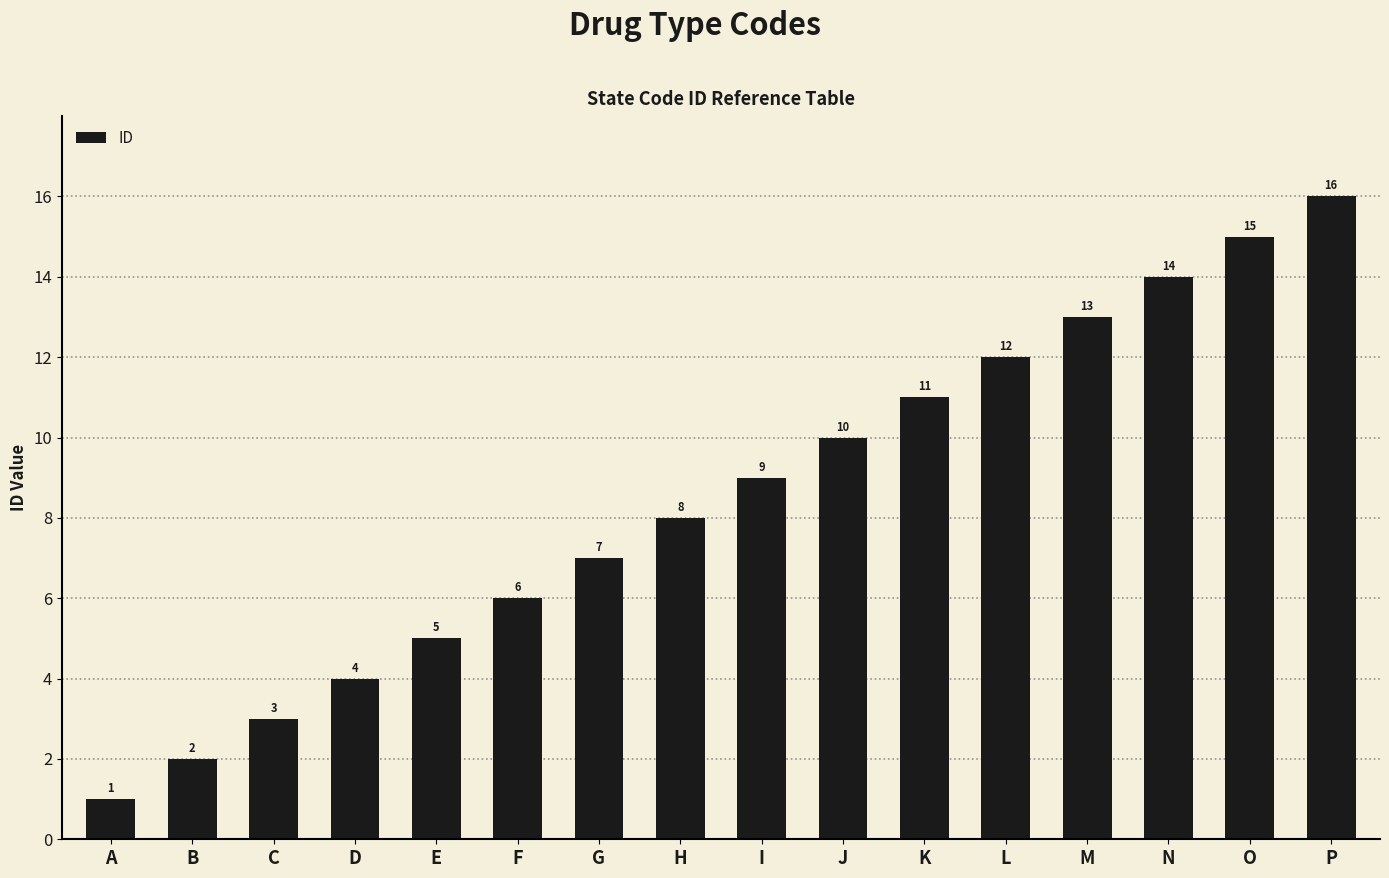

The value at F is 6. True or false?

True